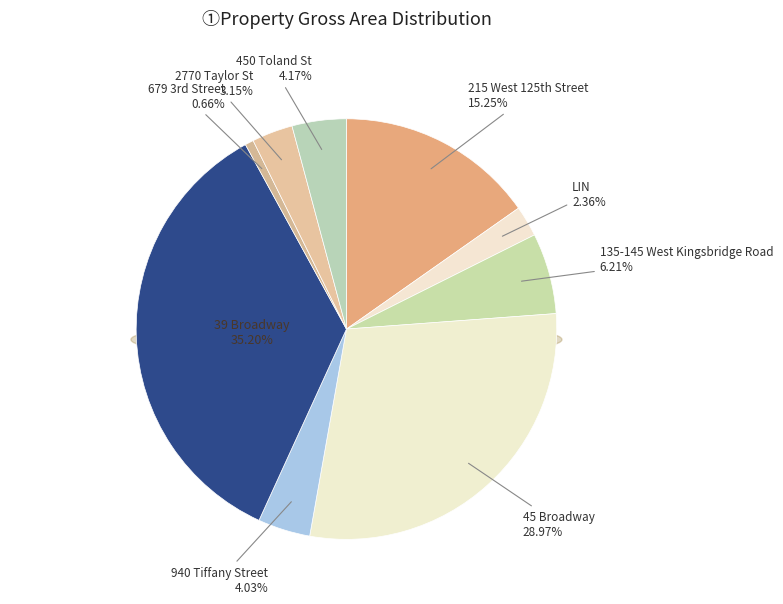

To the nearest percent, what portion does 2770 Taylor St represent?

3%